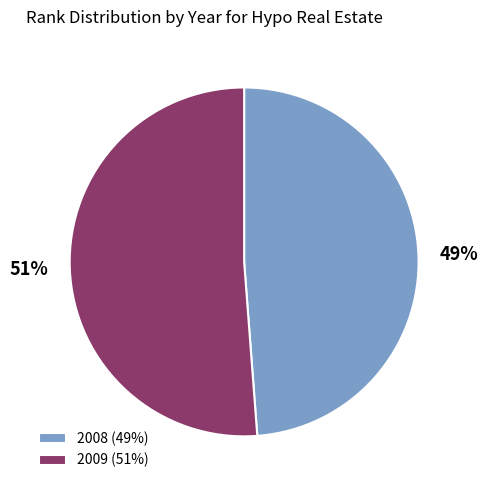

What percentage is the 2008 slice, to the nearest percent?

49%